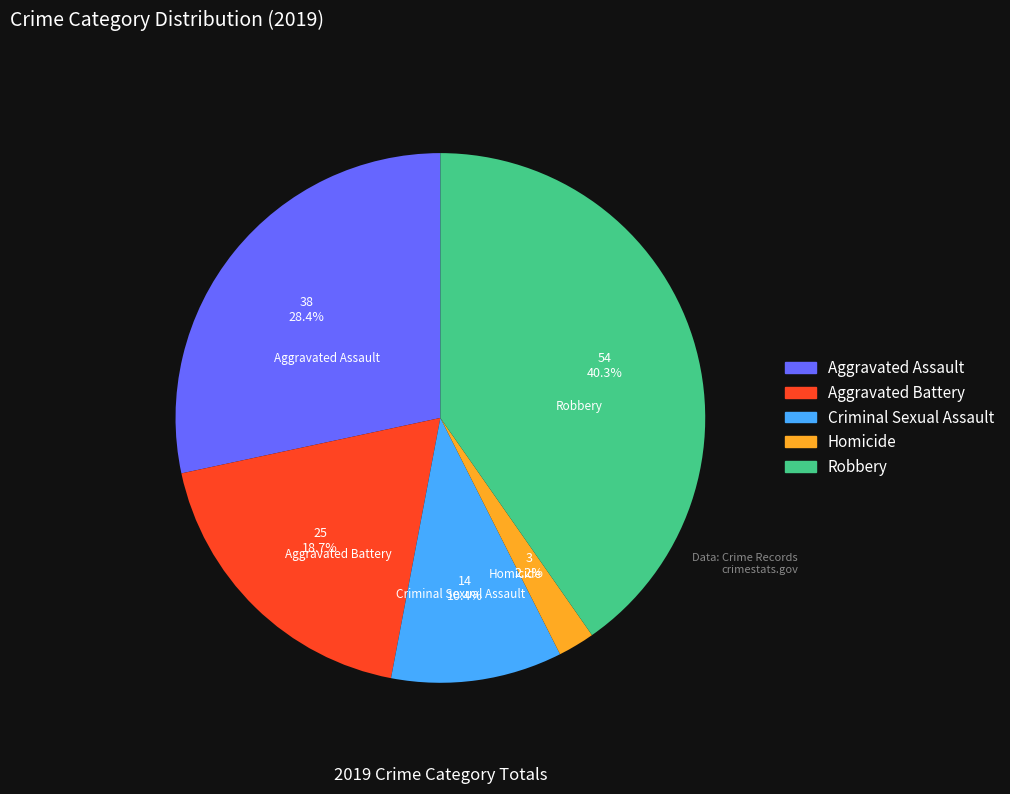

Rank the categories by value from highest to lowest.

Robbery, Aggravated Assault, Aggravated Battery, Criminal Sexual Assault, Homicide